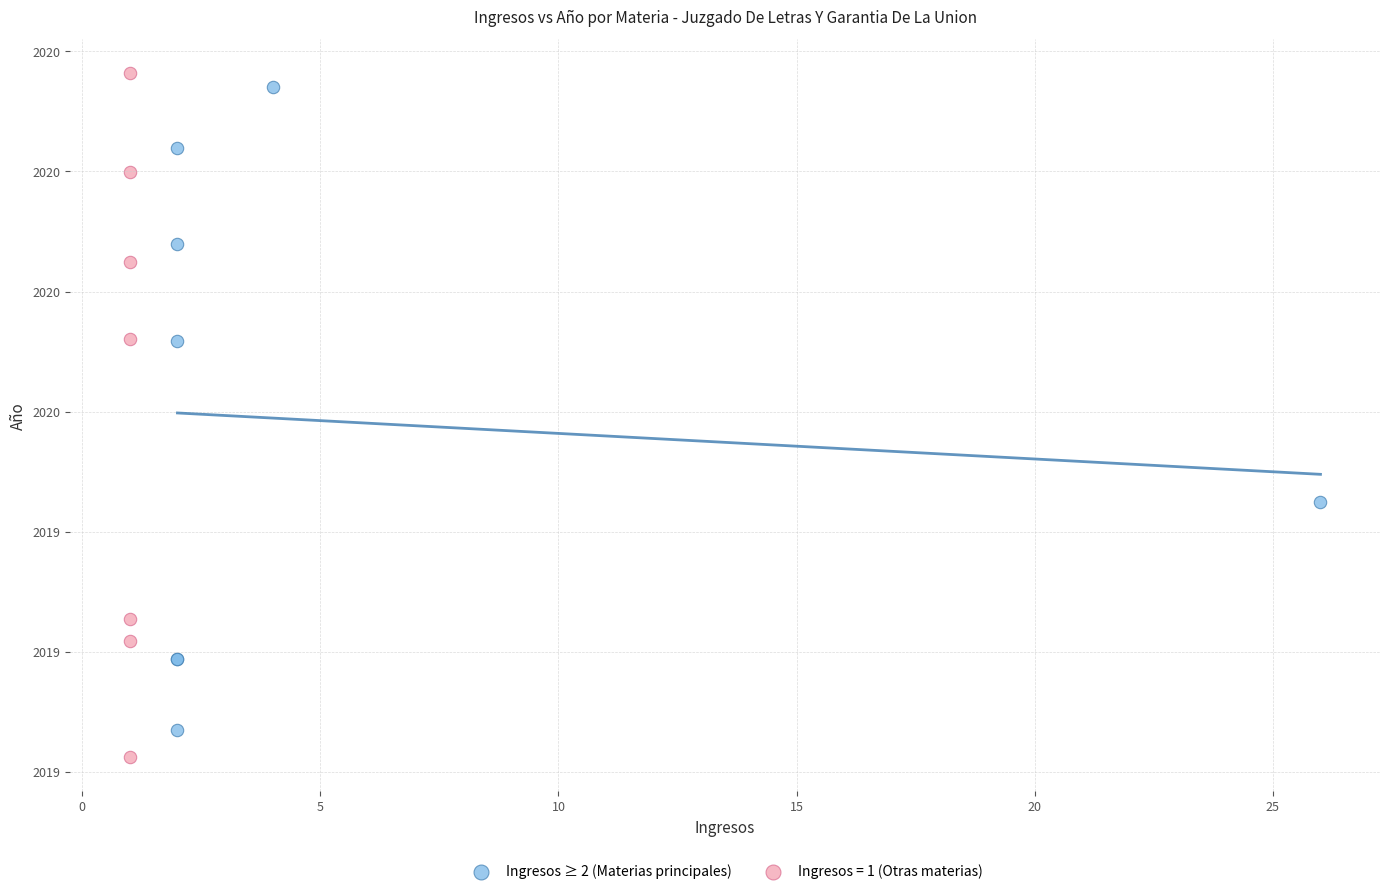

What are all the series names shown in the legend?

Ingresos ≥ 2 (Materias principales), Ingresos = 1 (Otras materias)